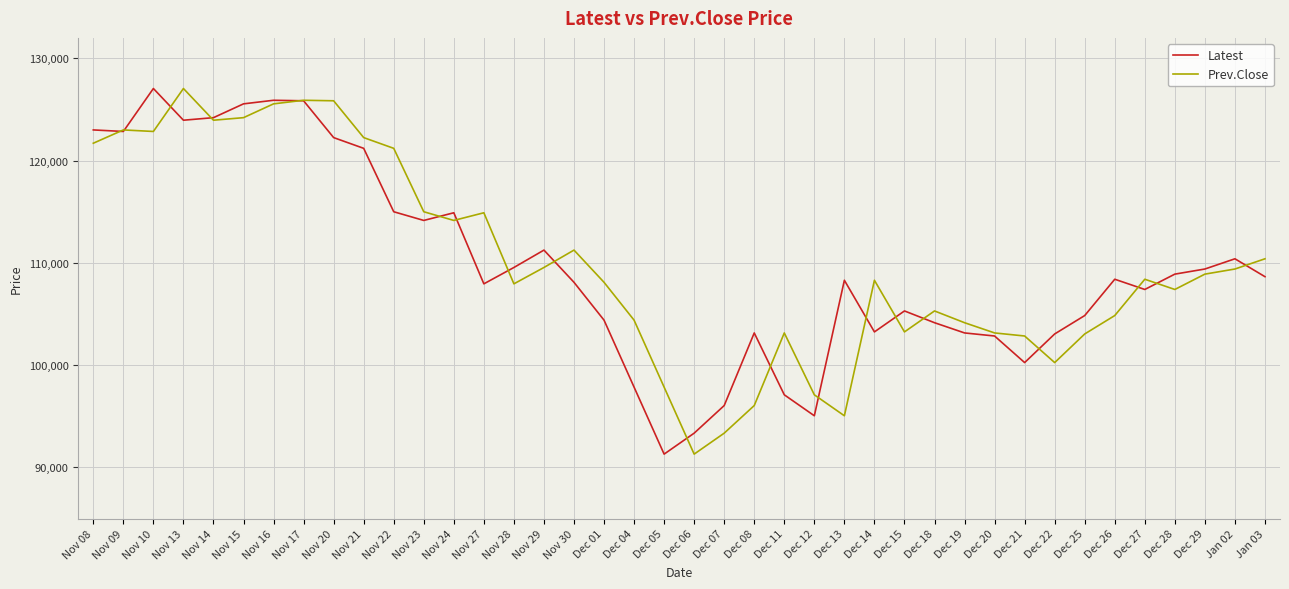

The Latest series shows 66338 at Dec 25. True or false?

False